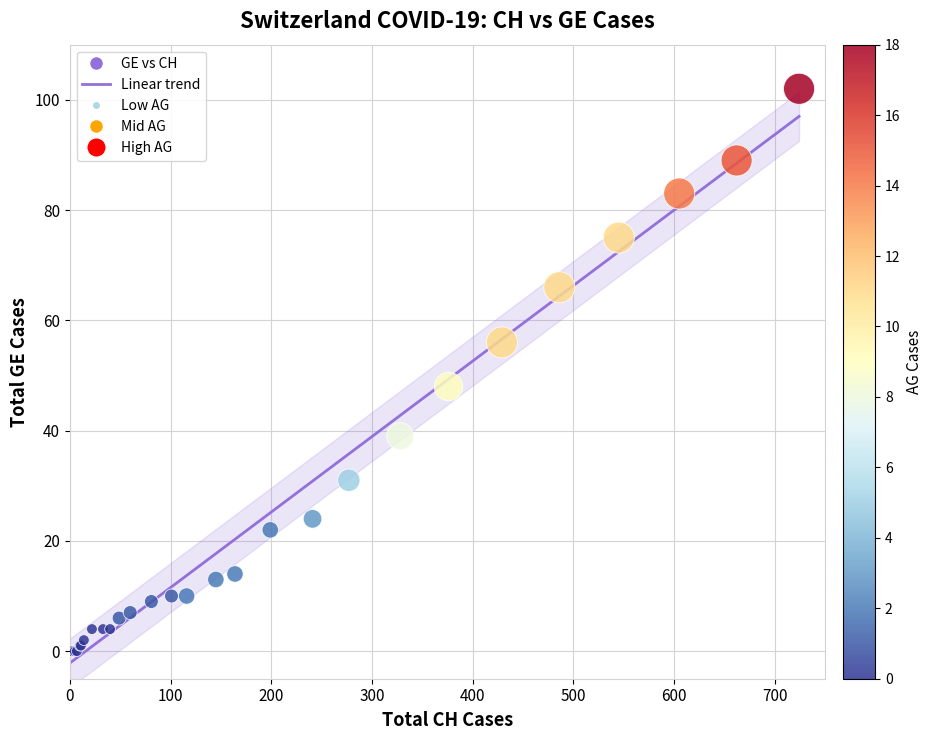

What Y value in the scatter plot is closest to 51?

48